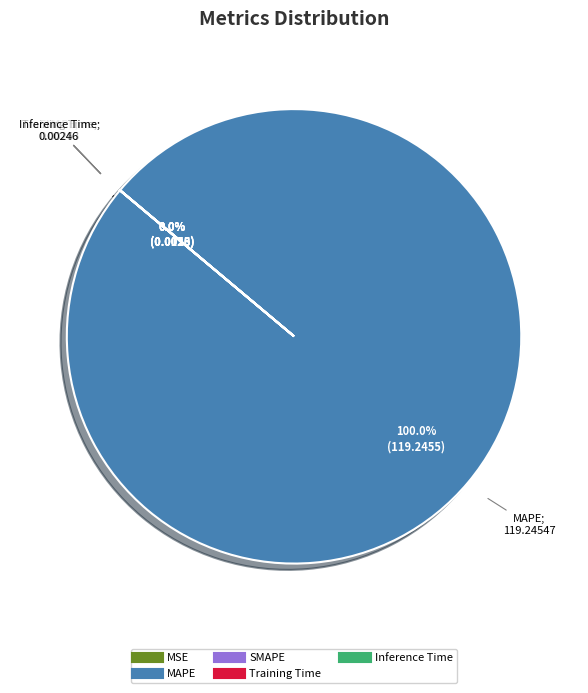

What is the largest slice in the pie chart?

MAPE